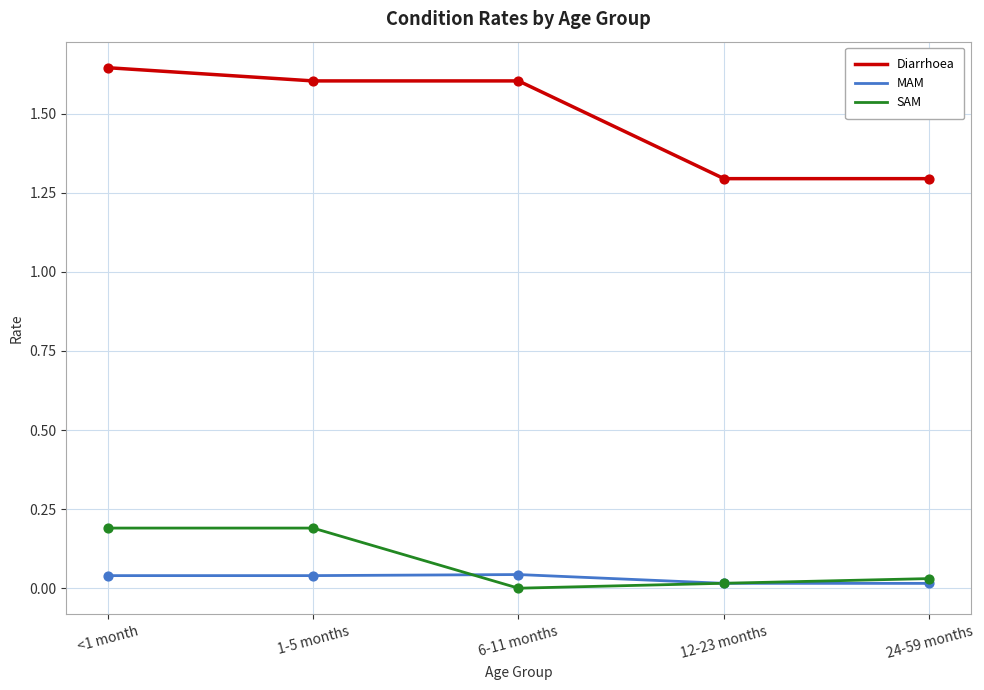

What is the total value across all series at <1 month?

1.9